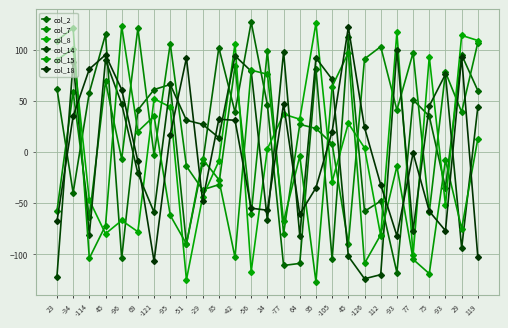

At 119, list the series in order from smallest to largest.

col_18, col_15, col_14, col_2, col_7, col_8